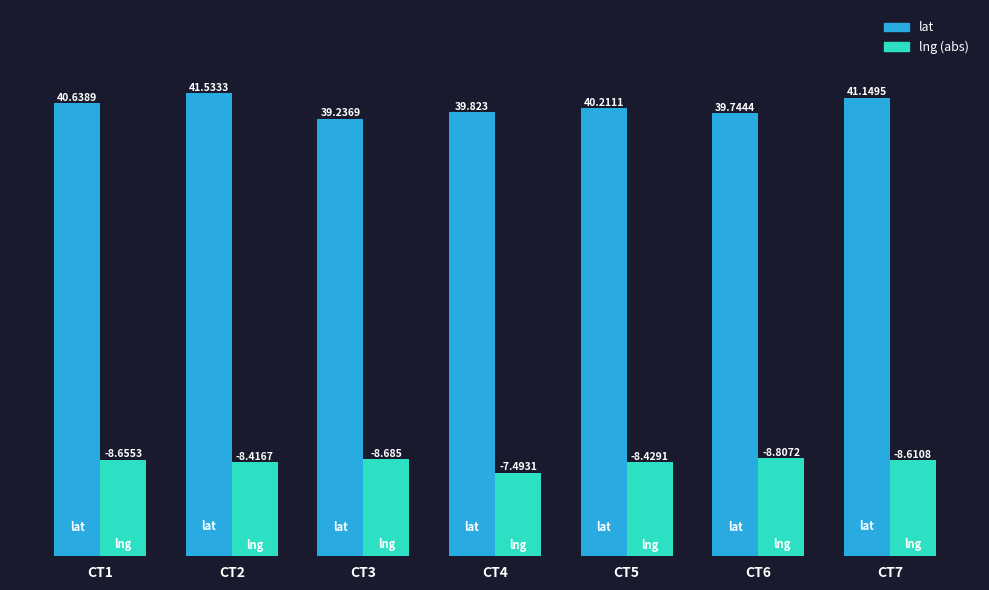

What is the average value of the lat series?

40.3